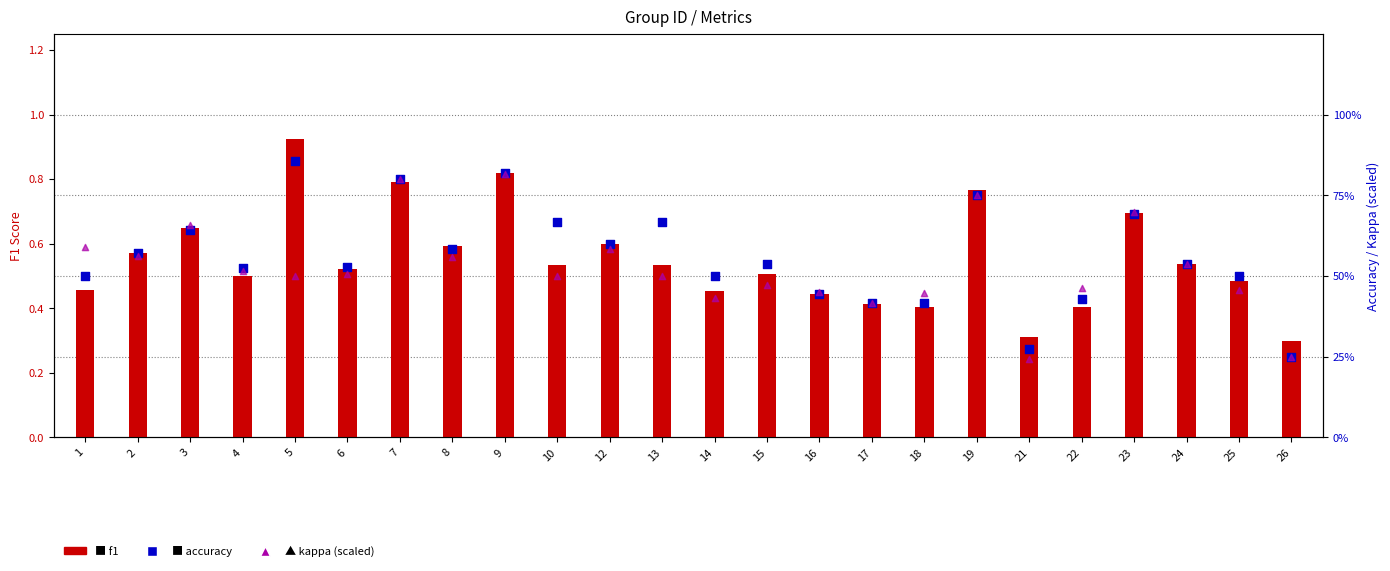

At how many categories does at least one series exceed 0?

24